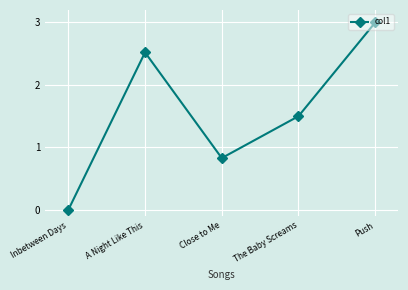

Is it true that the value at A Night Like This is 2.5?

True